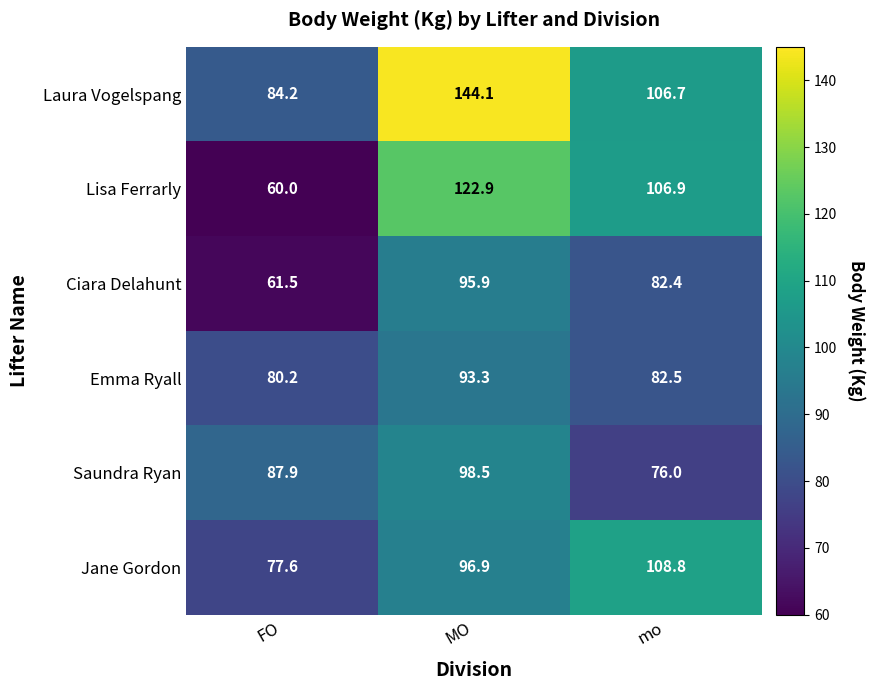

Reading left to right, extract all data points from this chart.

Laura Vogelspang: 84.2	144.1	106.7
Lisa Ferrarly: 60.0	122.9	106.9
Ciara Delahunt: 61.5	95.9	82.4
Emma Ryall: 80.2	93.3	82.5
Saundra Ryan: 87.9	98.5	76.0
Jane Gordon: 77.6	96.9	108.8